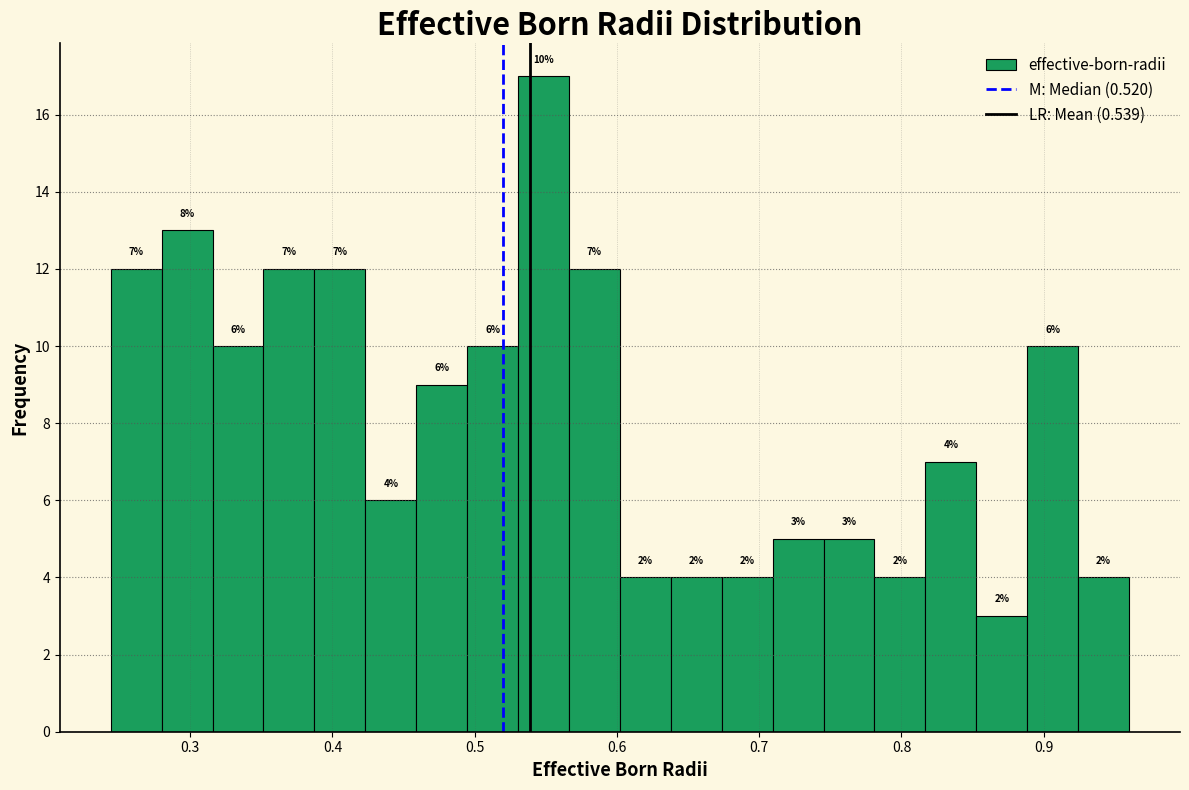

Read against the x-axis, roughly where is the centre of the tallest bar?

0.55